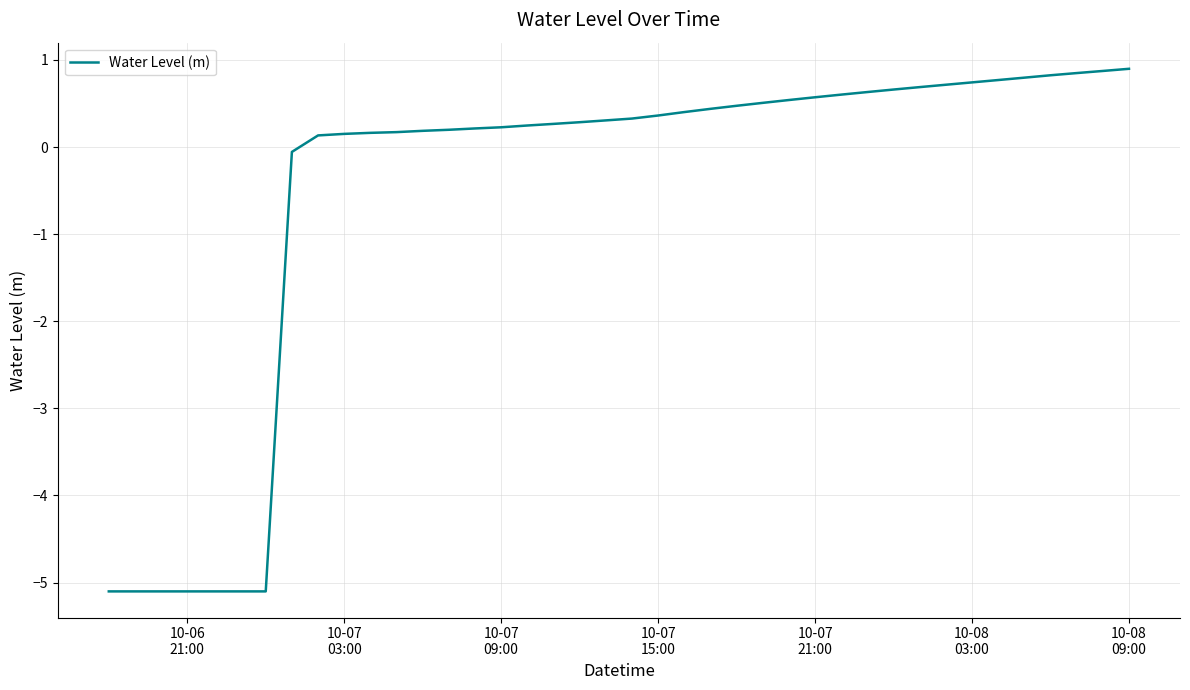

What is the difference between the maximum and minimum values?

6.0